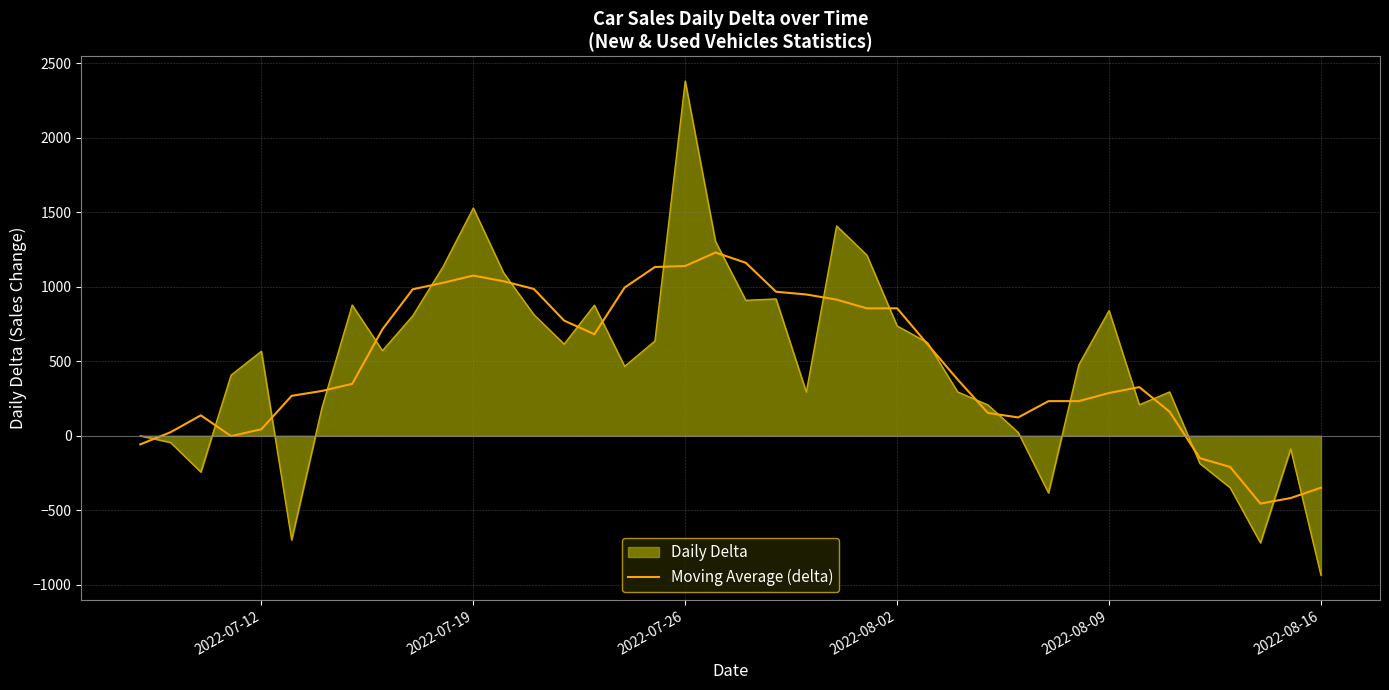

What is the smallest value displayed?

-935.0